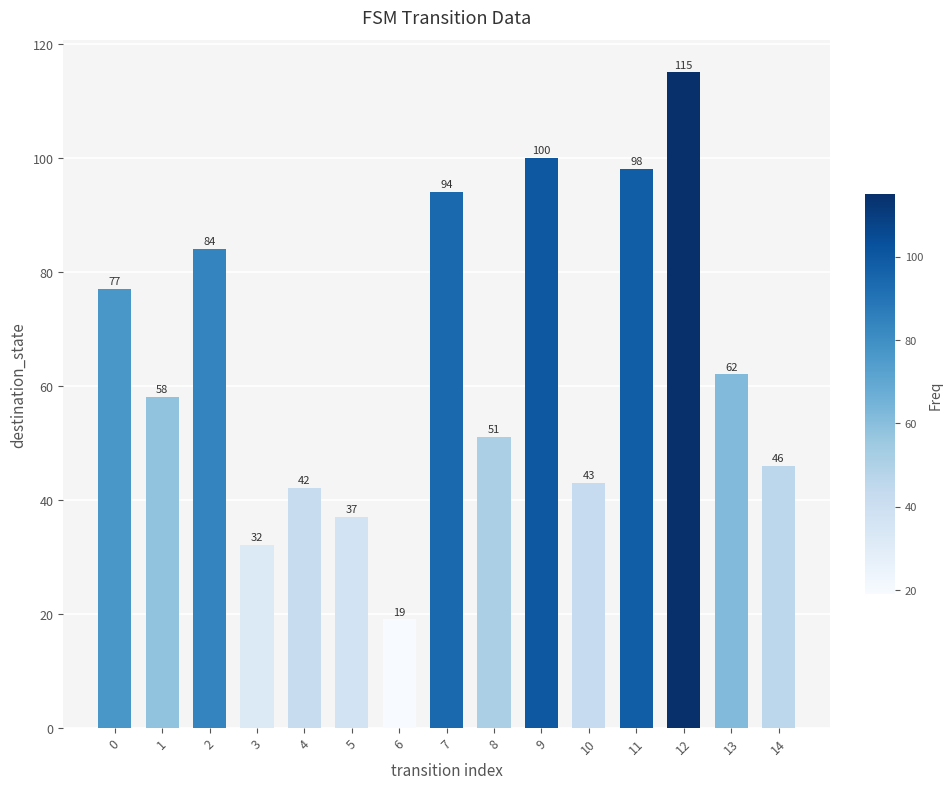

List the labels in order of value, largest first.

12, 9, 11, 7, 2, 0, 13, 1, 8, 14, 10, 4, 5, 3, 6